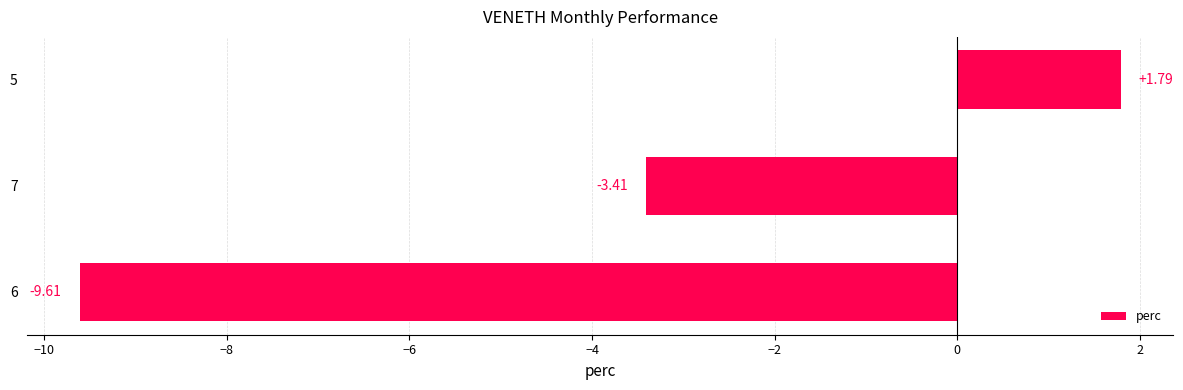

List the labels in order of value, largest first.

5, 7, 6